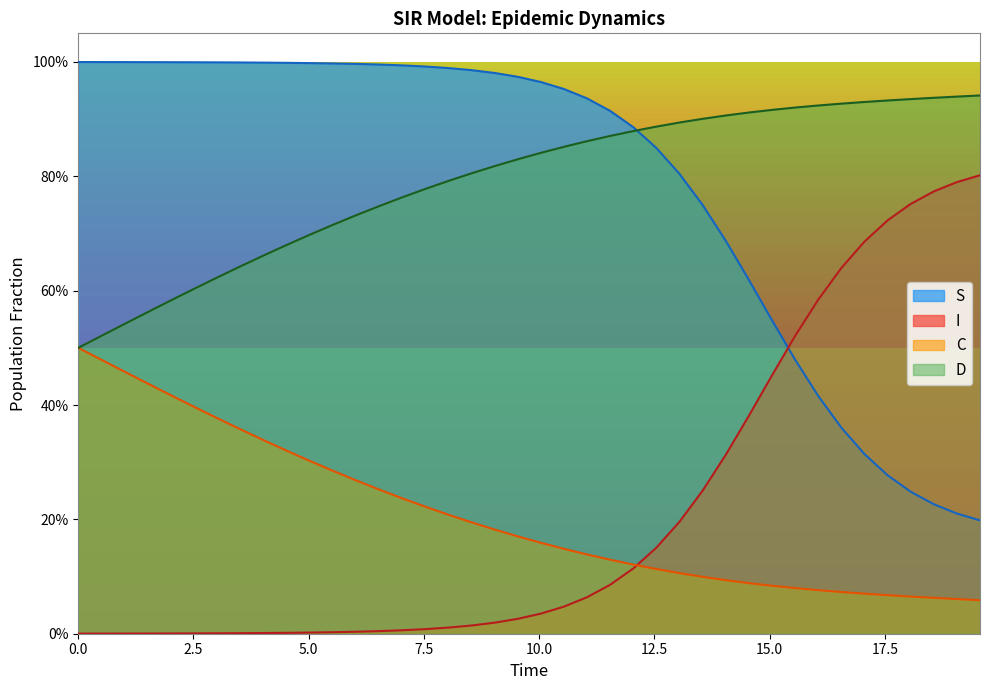

How many D values are between 0 and 1?

40